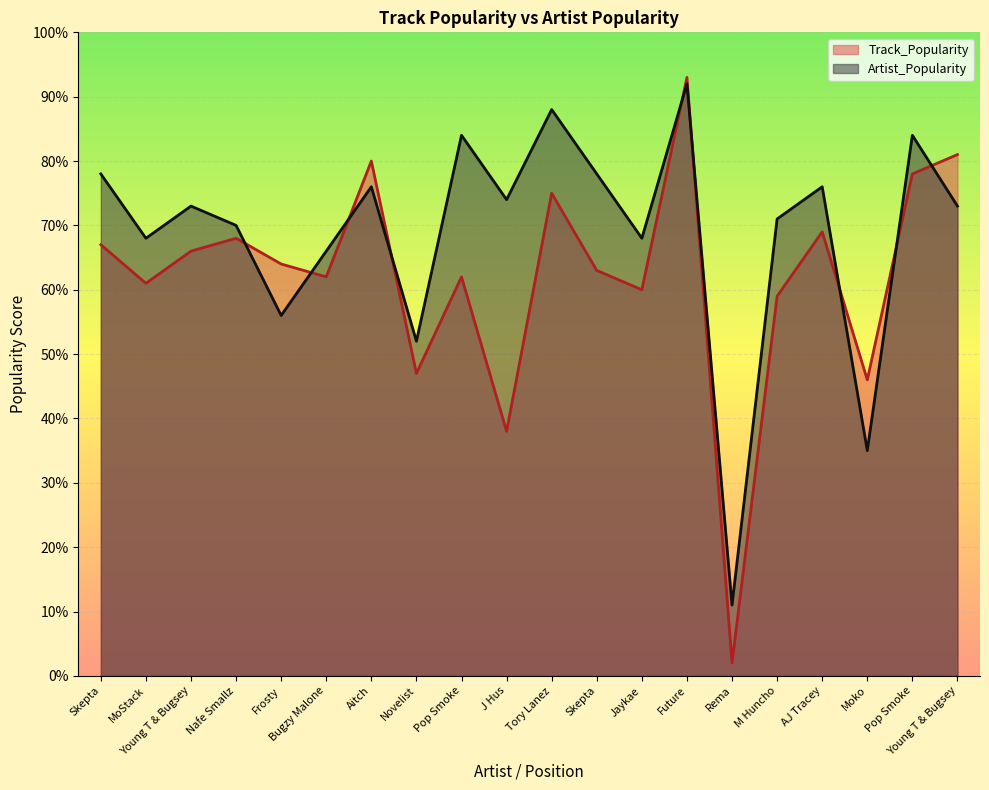

Which series has the largest total across all categories?

Artist_Popularity